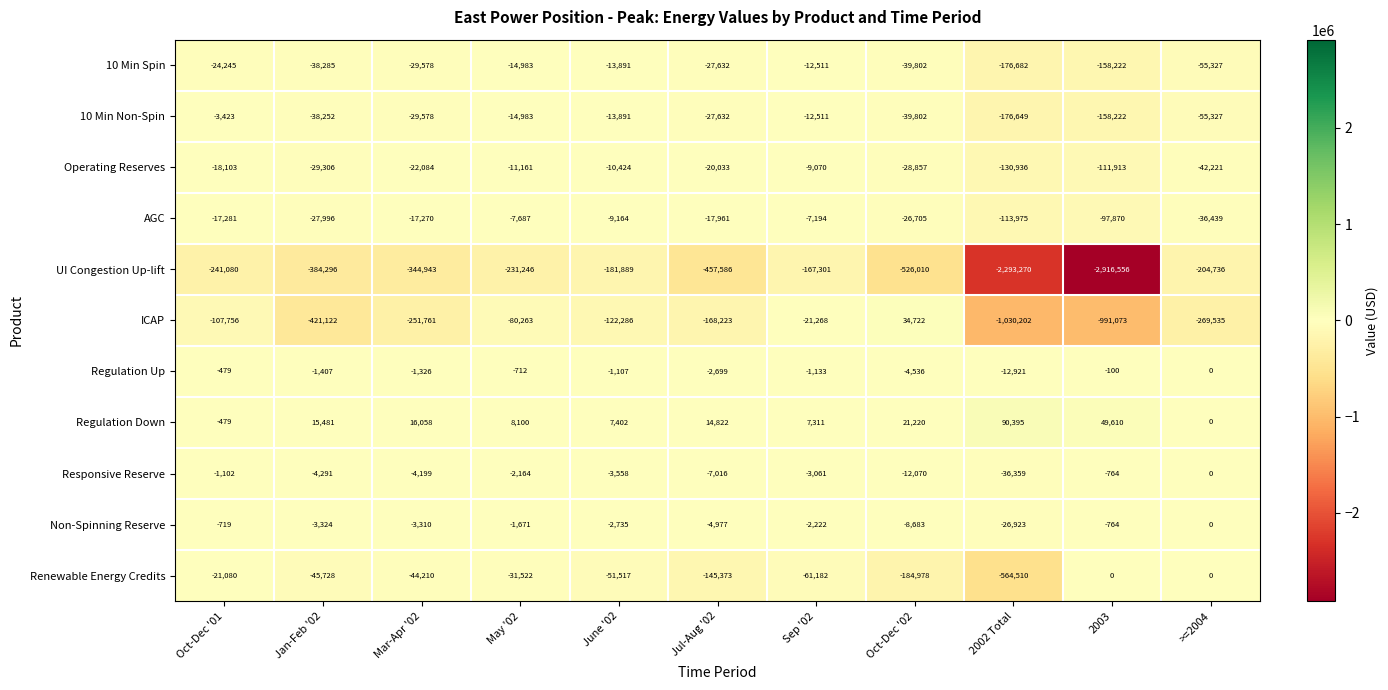

How many categories are shown in the chart?

11